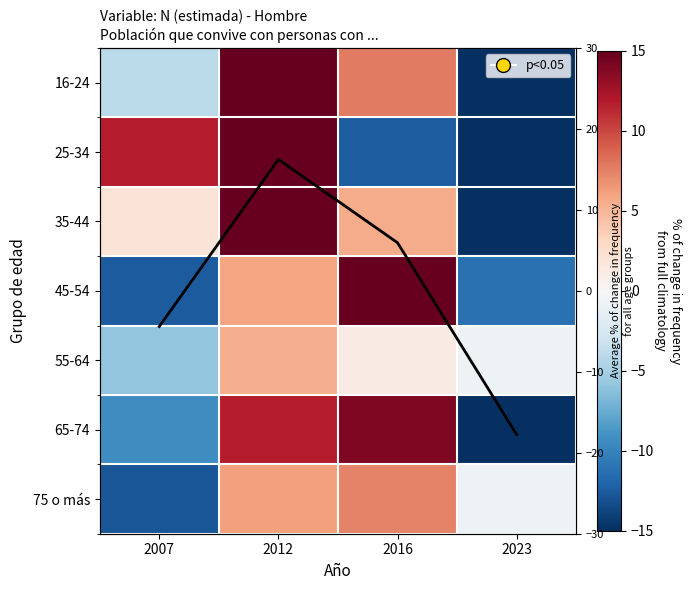

Is the value of Mean % change at 2007 greater than the value of 35-44 at 2012?

No